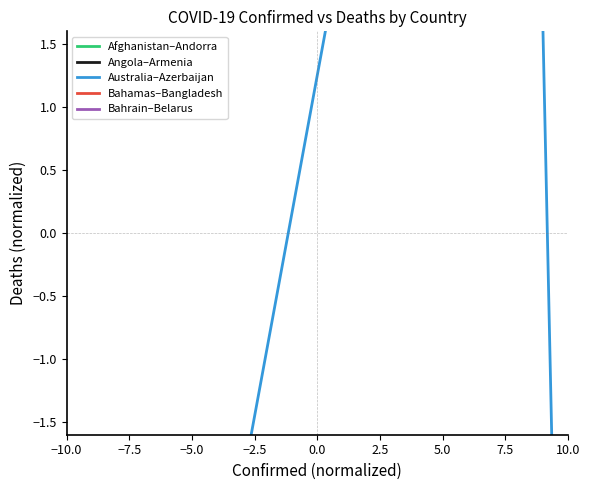

Is the value of Australia–Azerbaijan at −7.5 greater than the value of Bahamas–Bangladesh at −5.0?

Yes